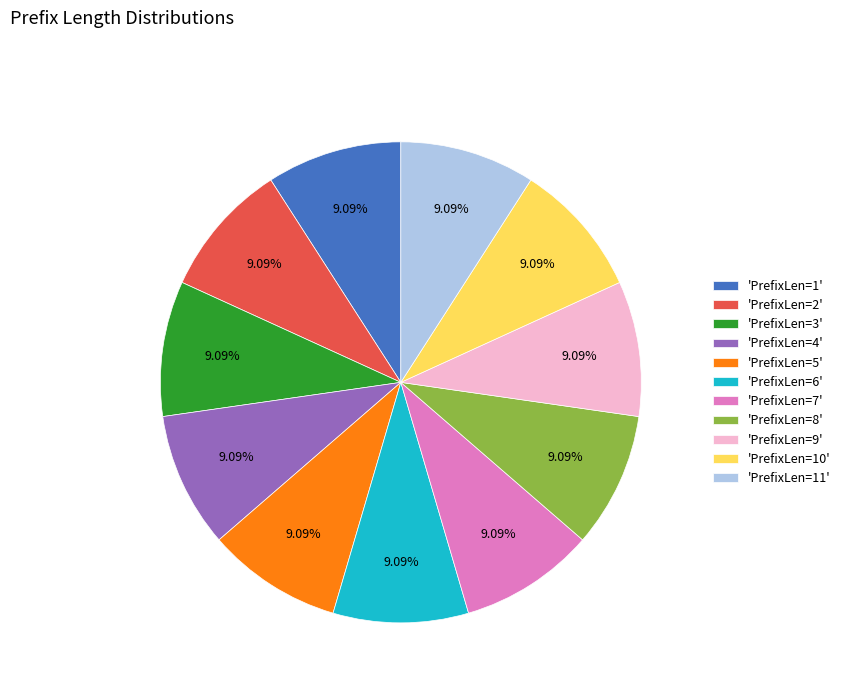

Do 'PrefixLen=2' and 'PrefixLen=10' together represent more than half of the pie?

No